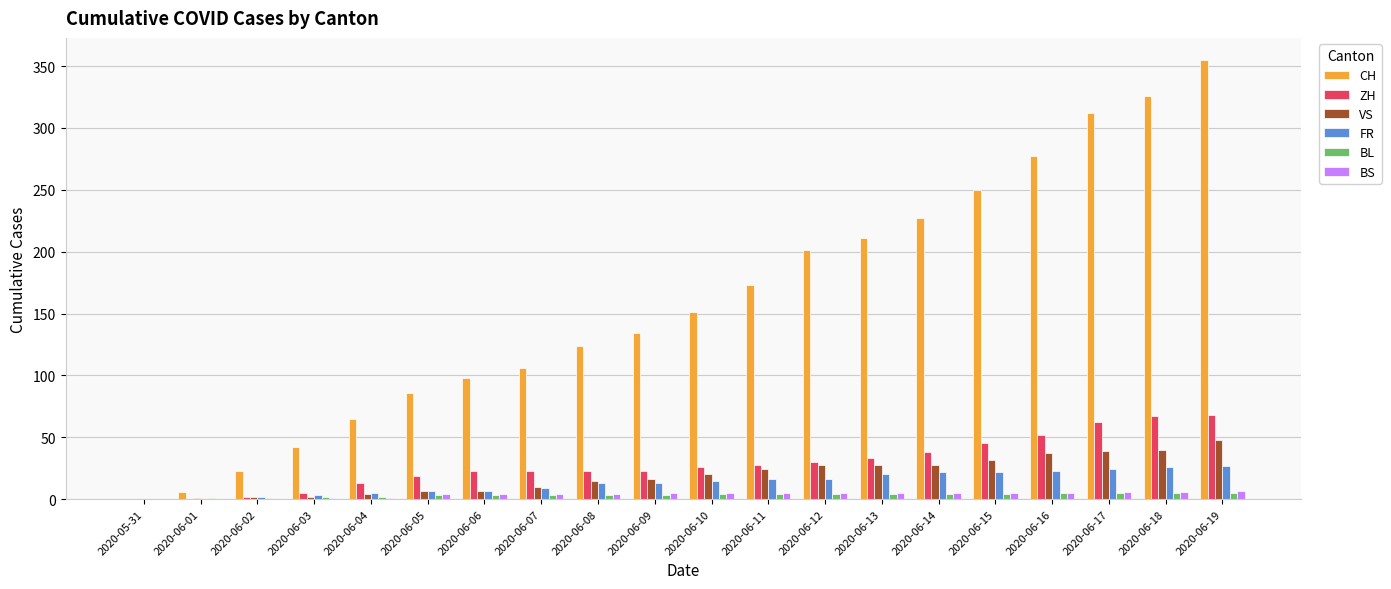

At which category is the sum across all series the highest?

2020-06-19